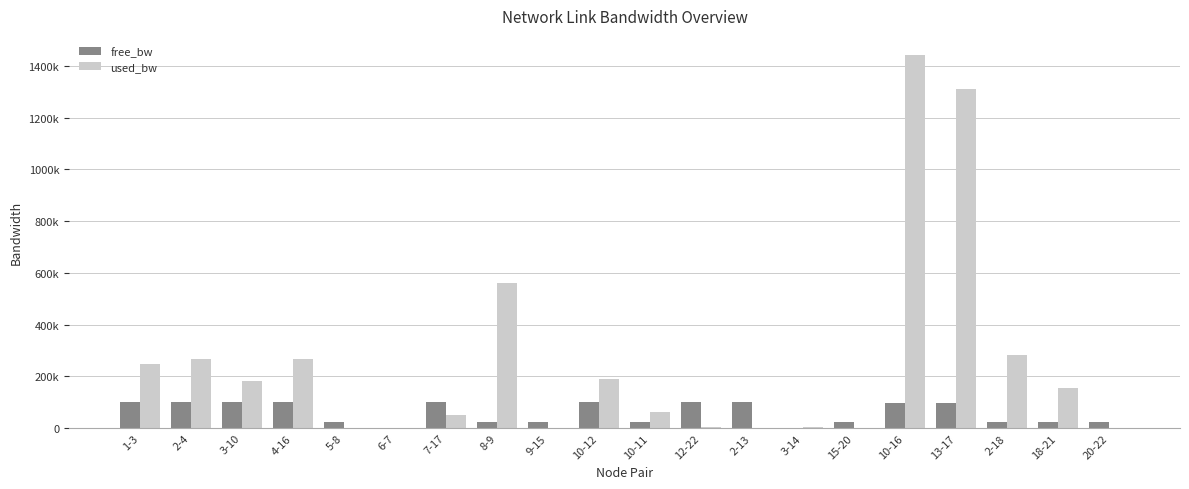

What is the label of the 18th bar from the left?

2-18